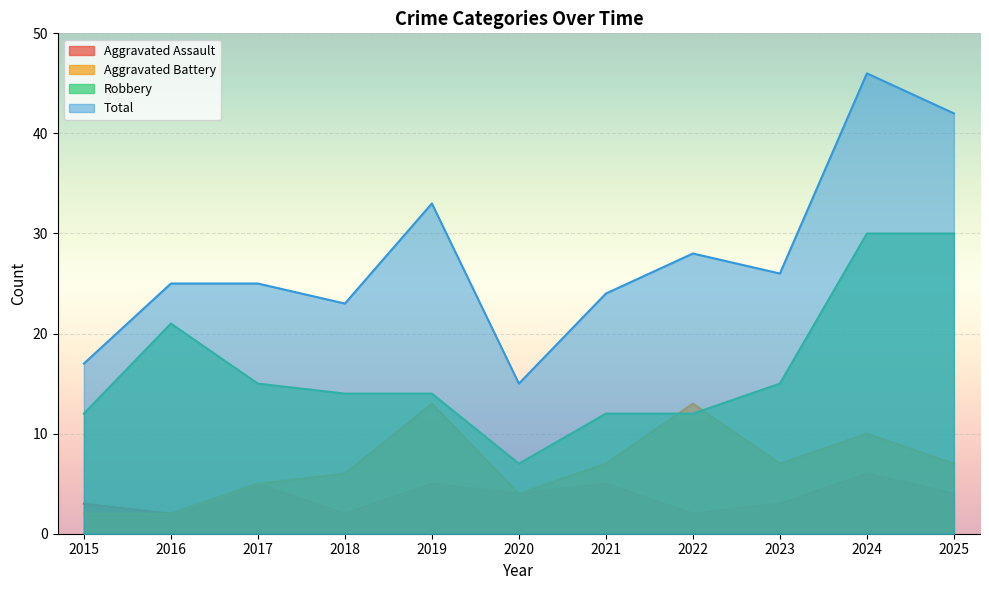

How many lines are shown in the chart?

4